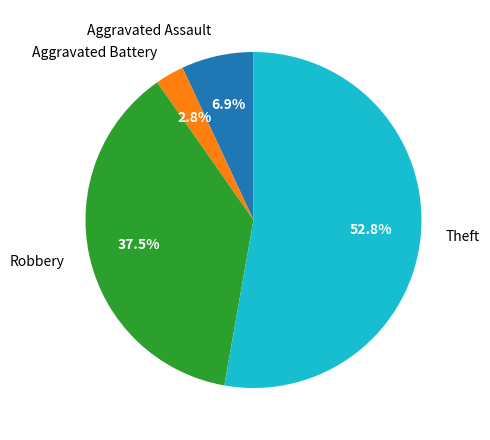

How many segments does this pie chart have?

4